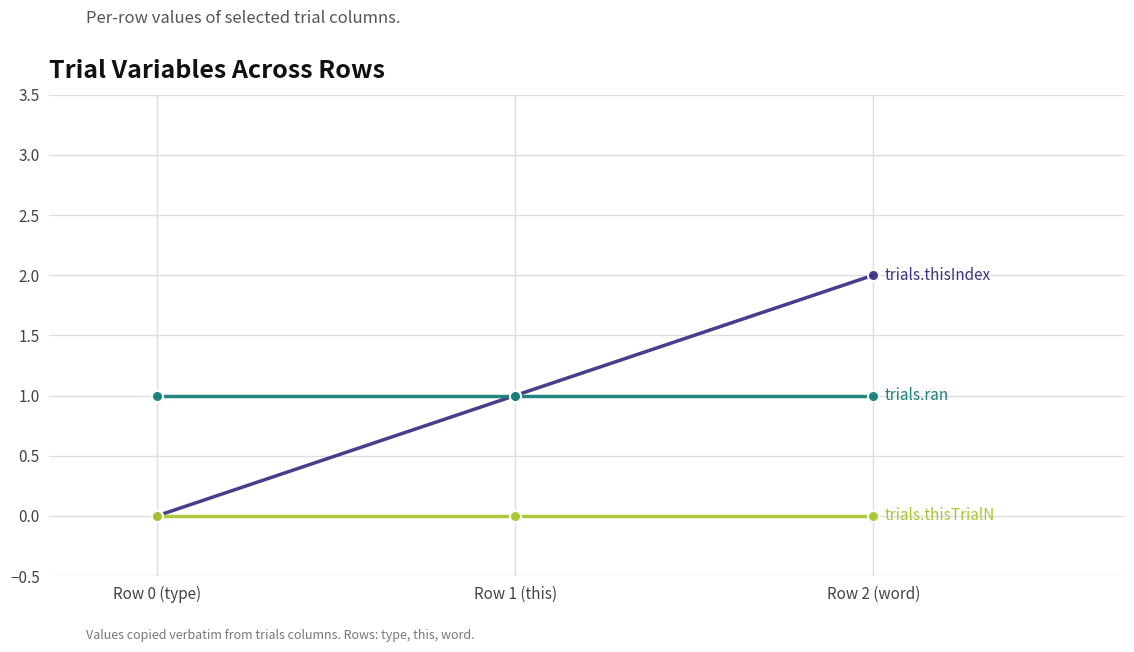

Reading left to right, transcribe all the data shown in this chart.

trials.thisIndex: 0	1	2
trials.thisTrialN: 0	0	0
trials.ran: 1	1	1